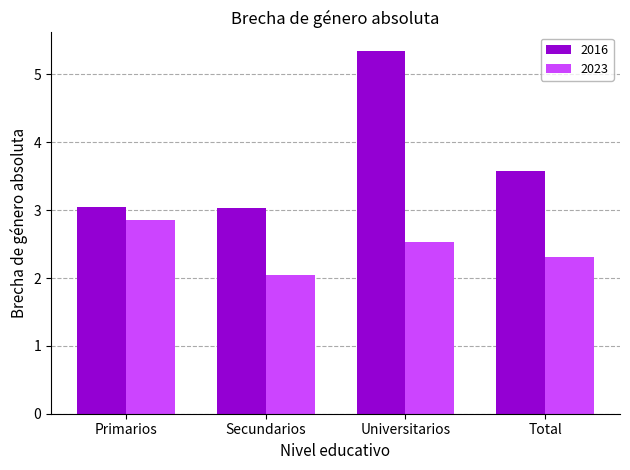

Is the value of 2016 at Universitarios greater than the value of 2023 at Primarios?

Yes